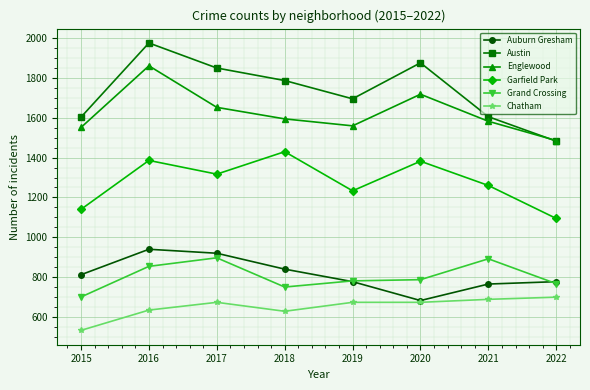

Where is the first local minimum for Grand Crossing?

2018